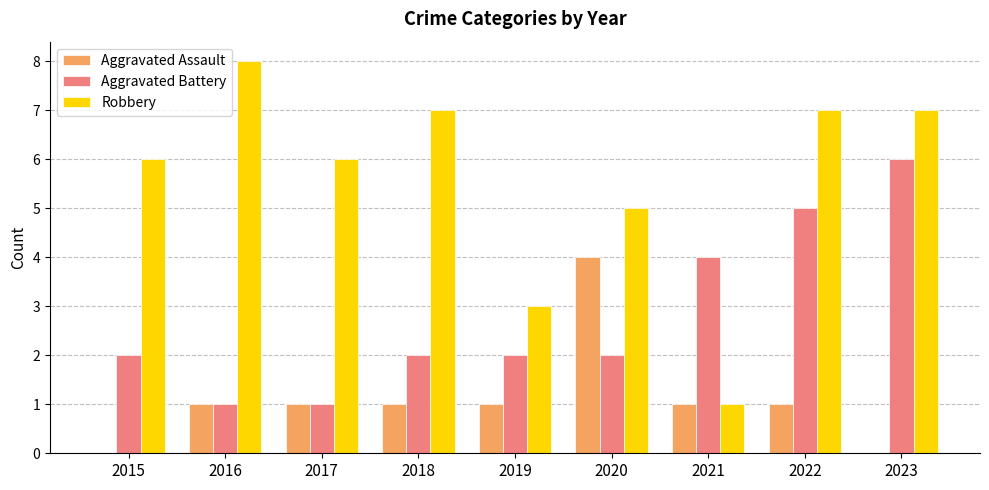

The value of Aggravated Battery at 2022 is 8. True or false?

False